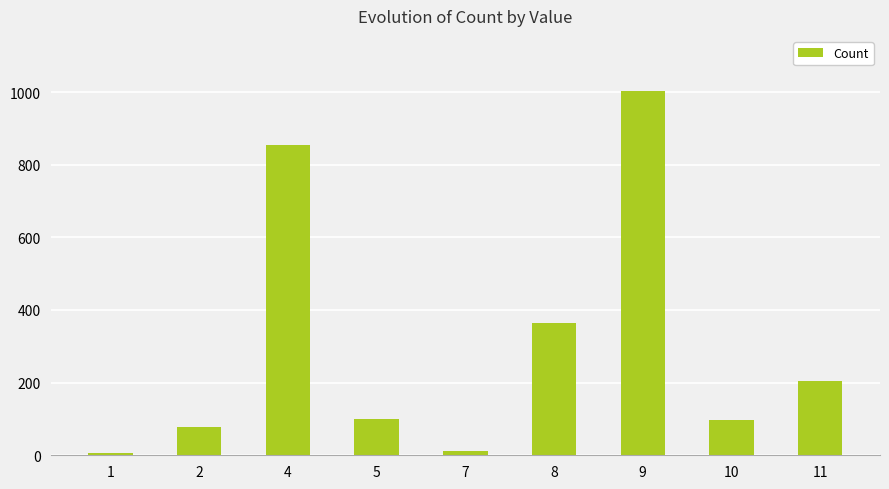

What is the sum of all values?

2719